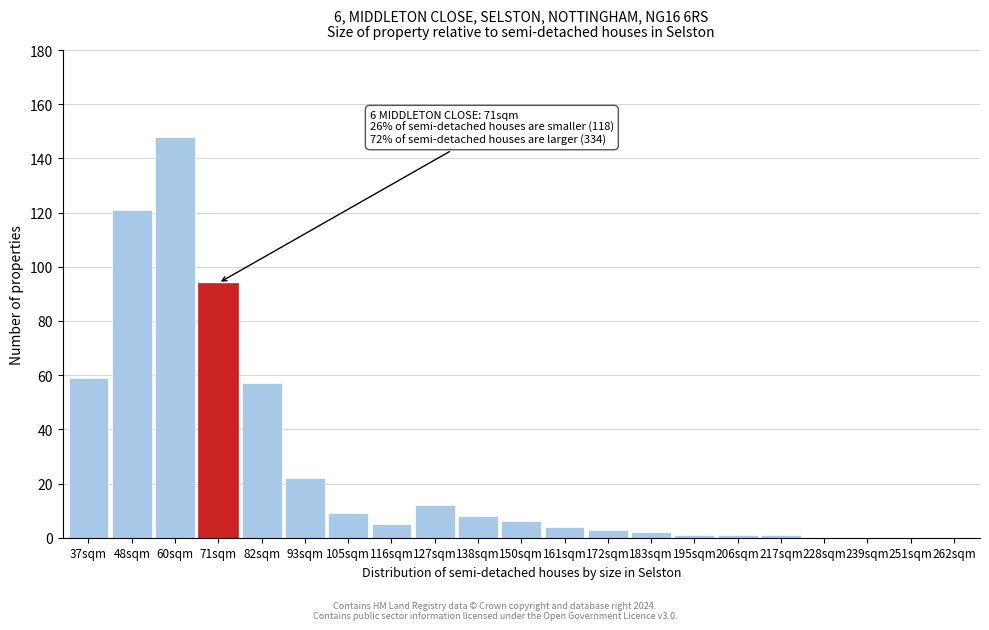

Reading left to right, transcribe all the data shown in this chart.

37sqm=59	48sqm=121	60sqm=148	71sqm=94	82sqm=57	93sqm=22	105sqm=9	116sqm=5	127sqm=12	138sqm=8	150sqm=6	161sqm=4	172sqm=3	183sqm=2	195sqm=1	206sqm=1	217sqm=1	228sqm=0	239sqm=0	251sqm=0	262sqm=0